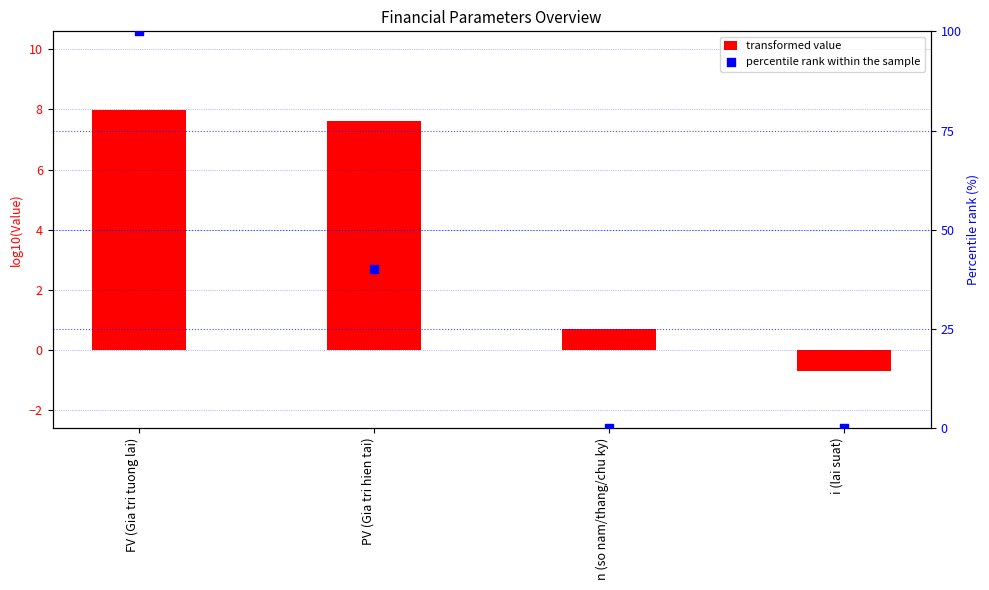

Is the value of transformed value at n (so nam/thang/chu ky) greater than the value of percentile rank within the sample at i (lai suat)?

Yes